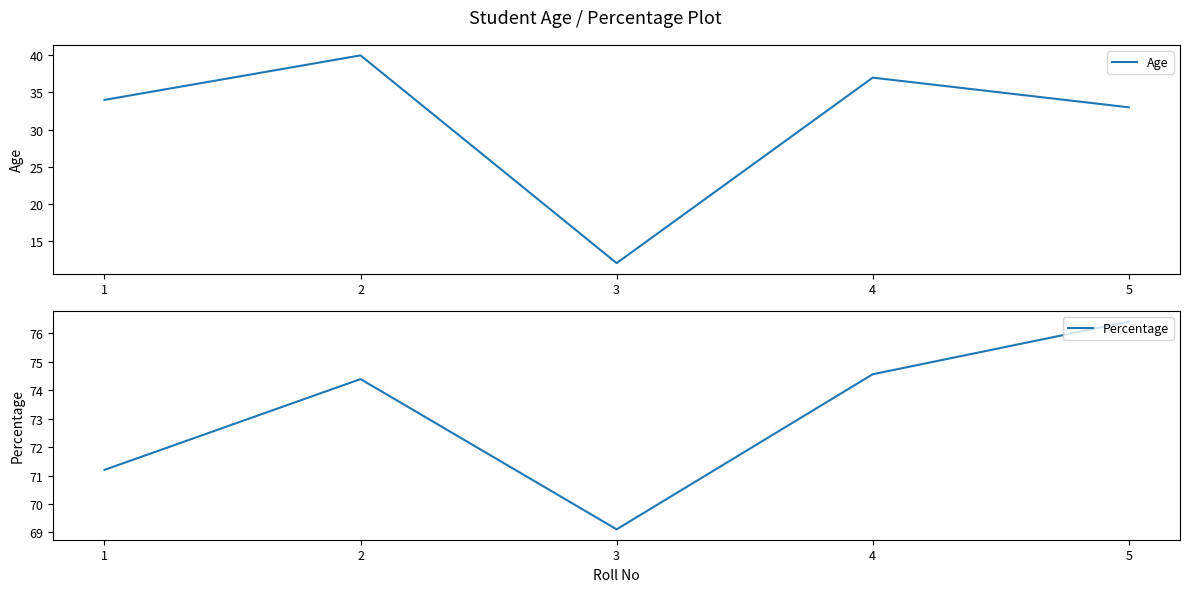

At which category is the sum across all series the highest?

2